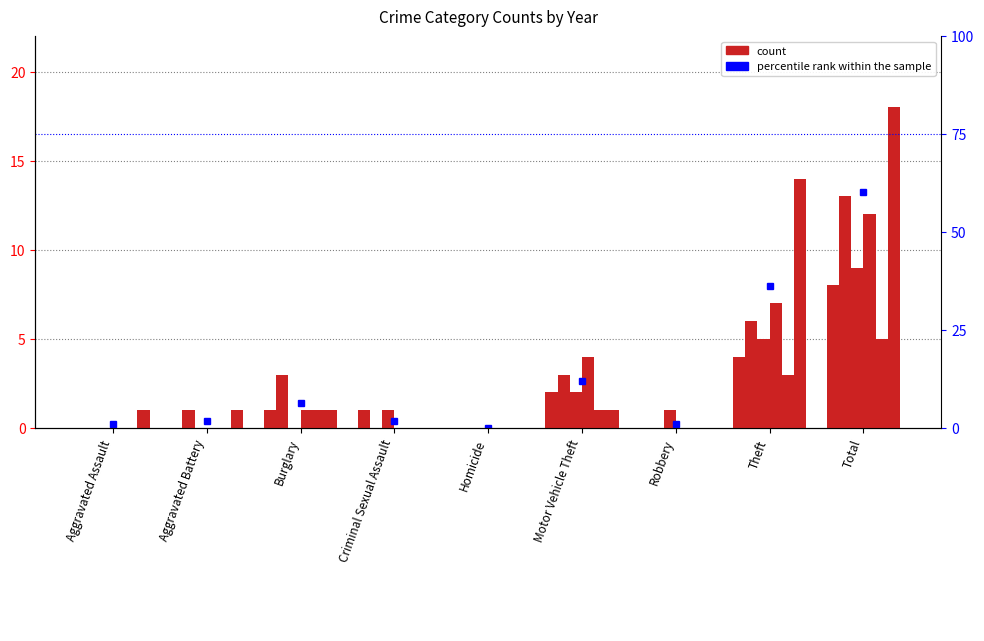

What is the label of the 7th bar from the left?

Robbery